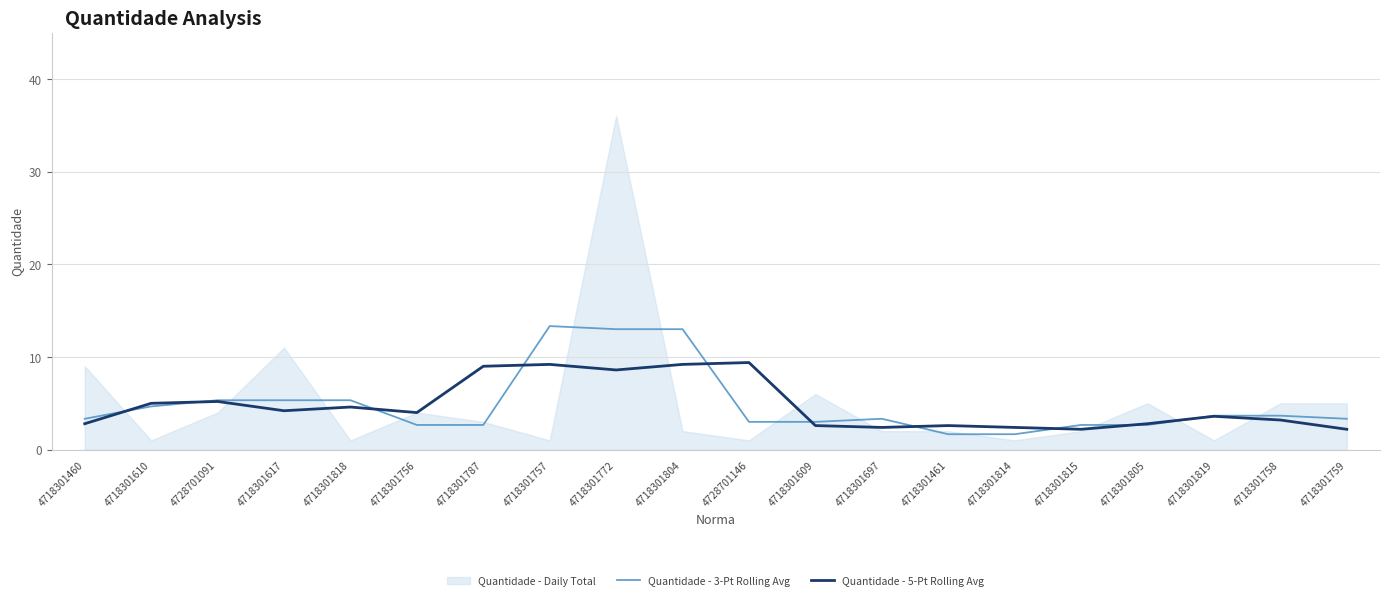

How many data points does each series have?

20